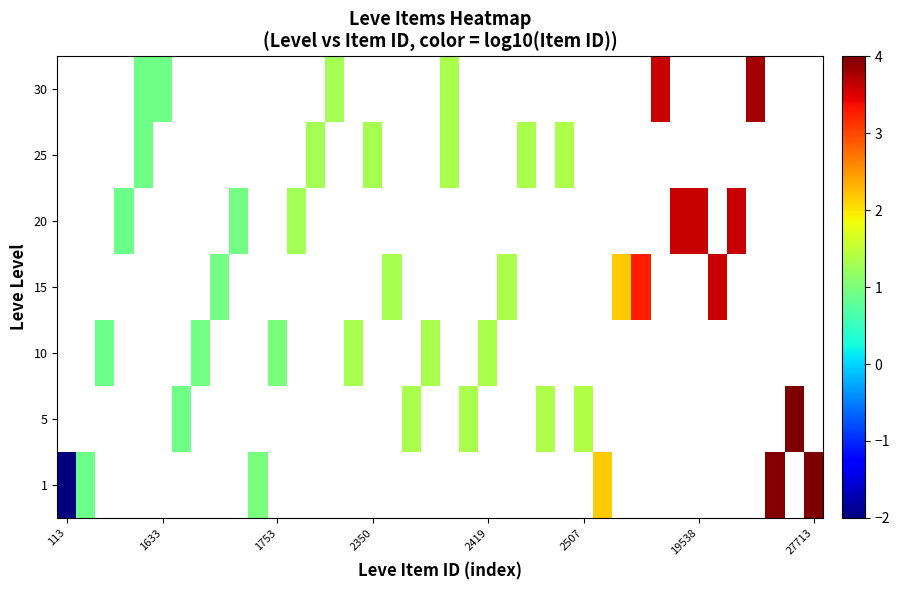

Is the value of row_4 at 8 greater than the value of row_5 at 35?

No